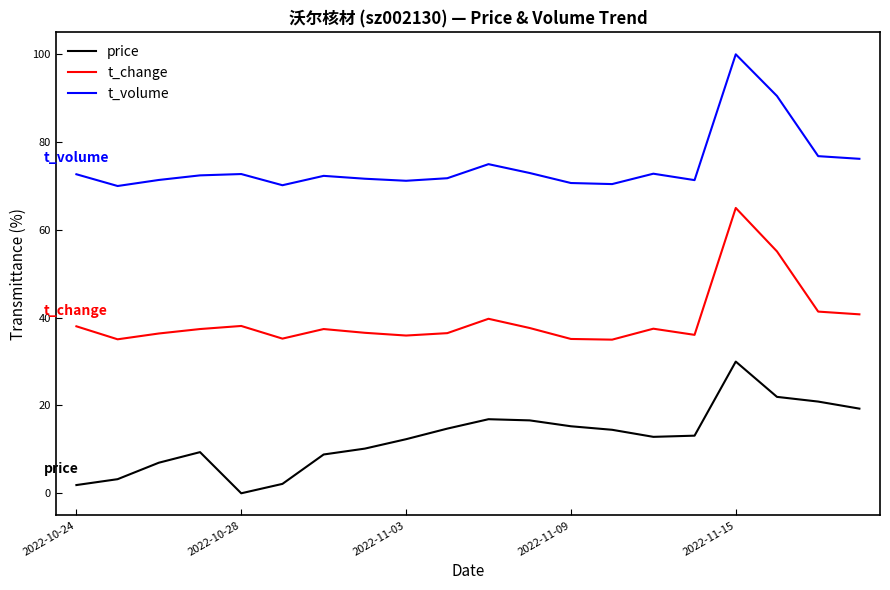

Which series has the largest total across all categories?

t_volume